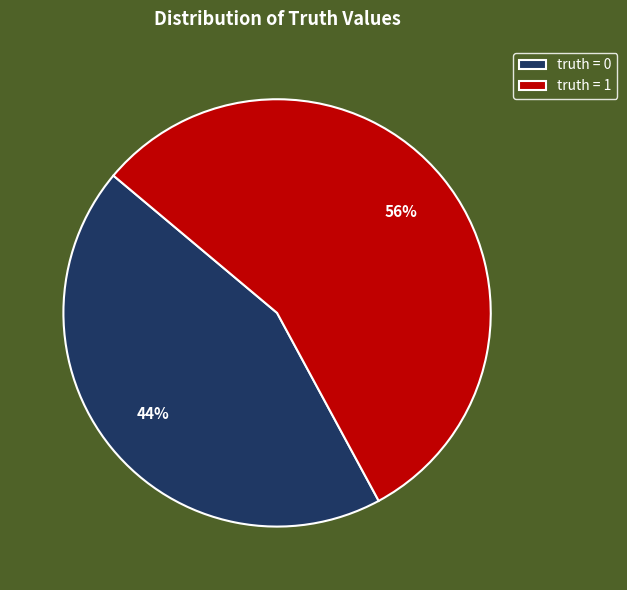

The truth = 1 slice represents 67% of the pie. True or false?

False